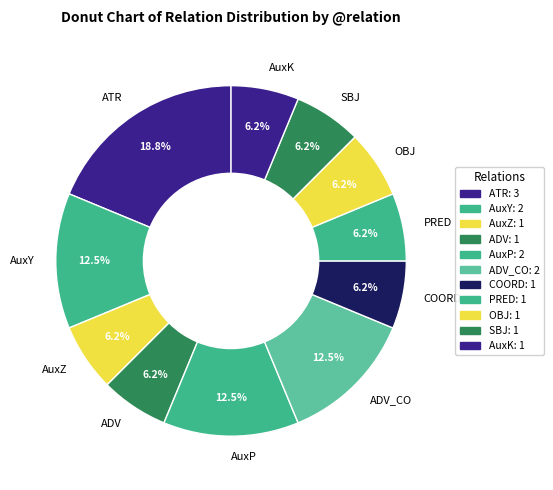

To the nearest percent, what percentage of the pie is PRED?

6%